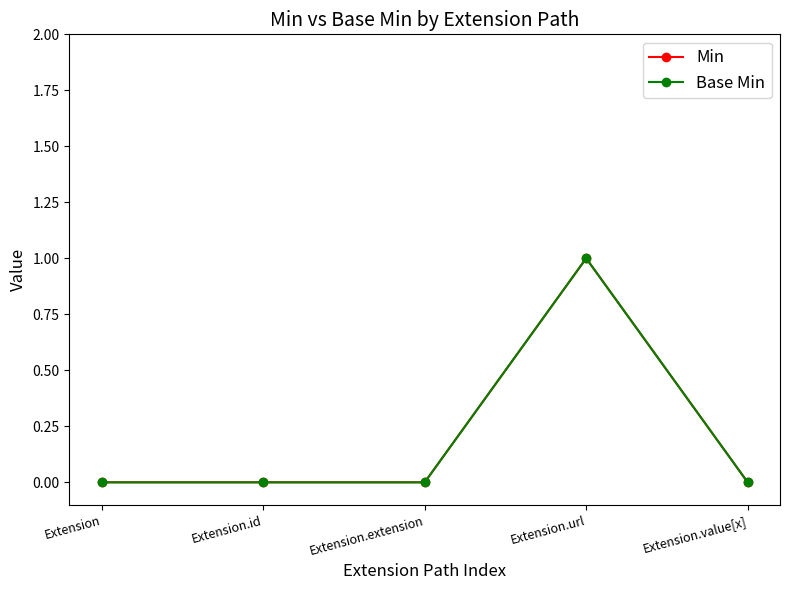

Does the chart have visible grid lines?

No